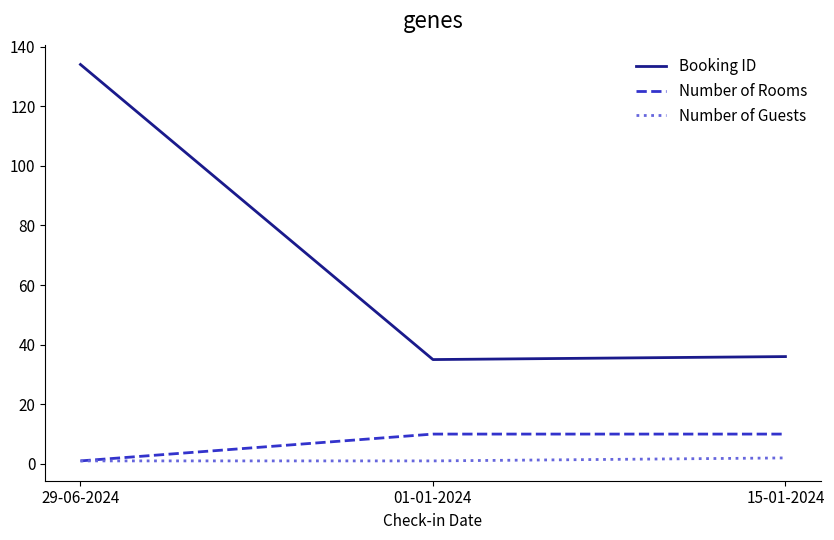

How many lines are shown in the chart?

3